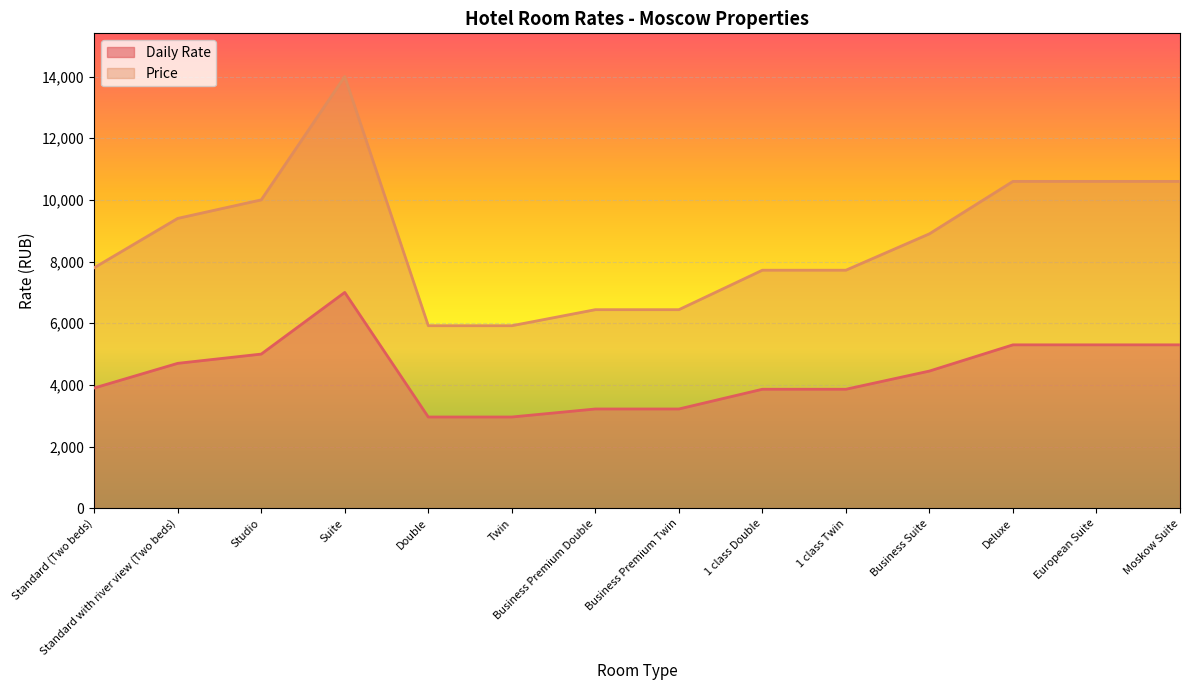

At which category is the sum across all series the highest?

Suite